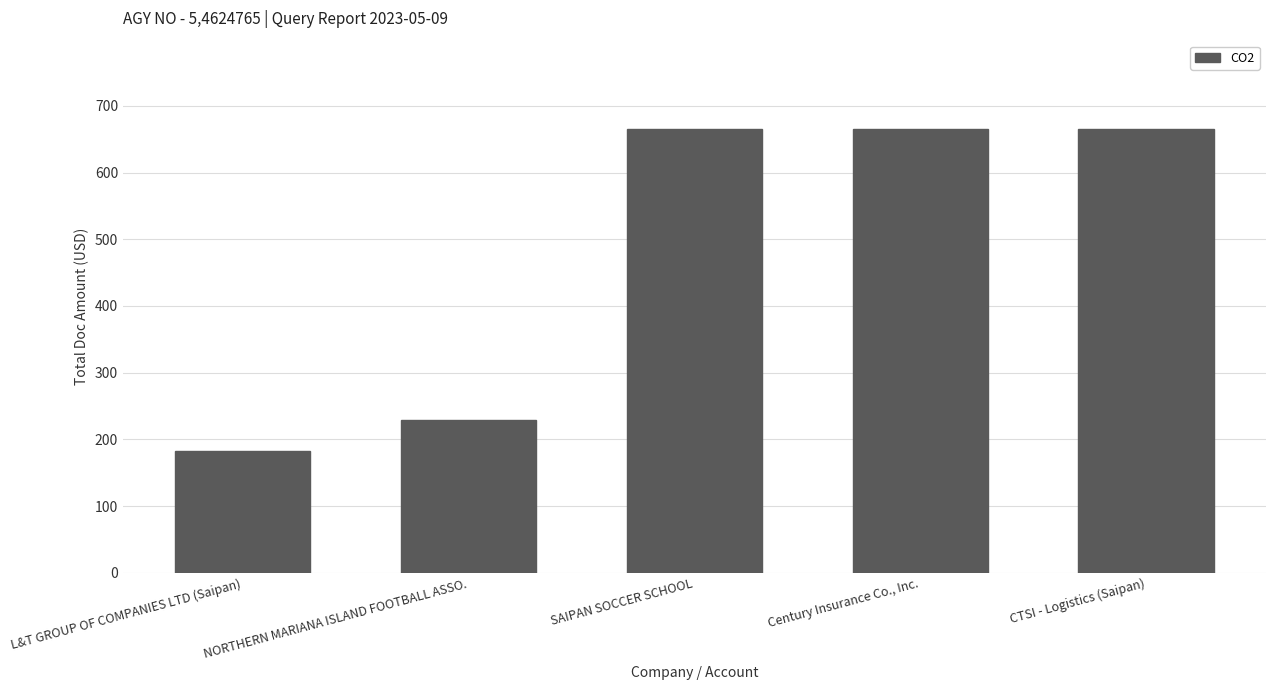

Approximately how many times larger is the value at Century Insurance Co., Inc. compared to SAIPAN SOCCER SCHOOL?

1.0